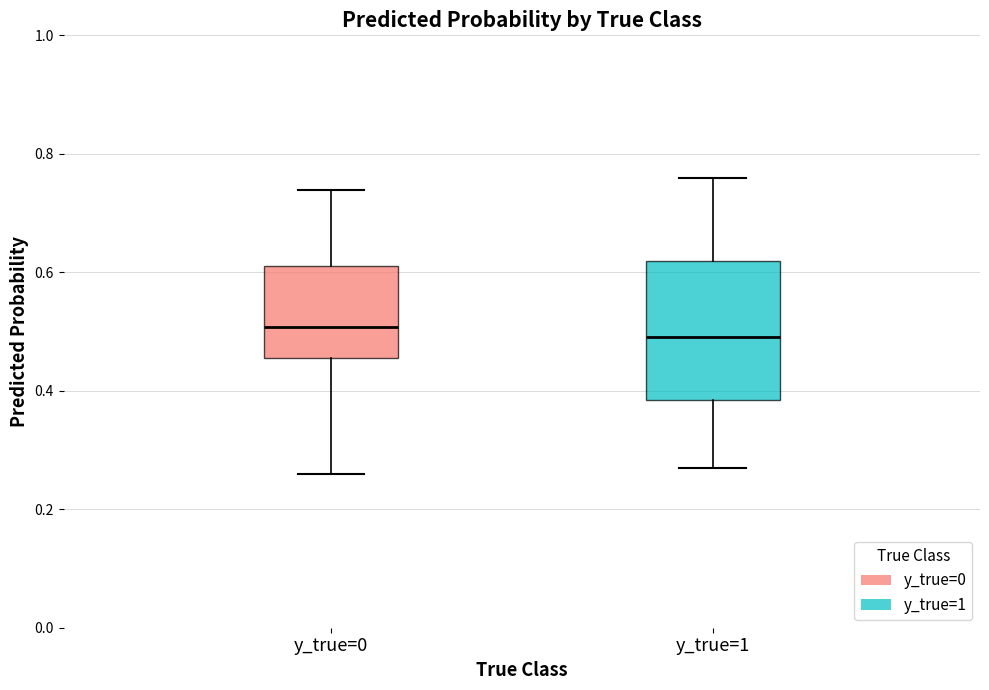

Where is the upper edge of the box for y_true=0 on the y-axis? The values are not printed on the chart, so give them approximately, as read against the axis.

0.62